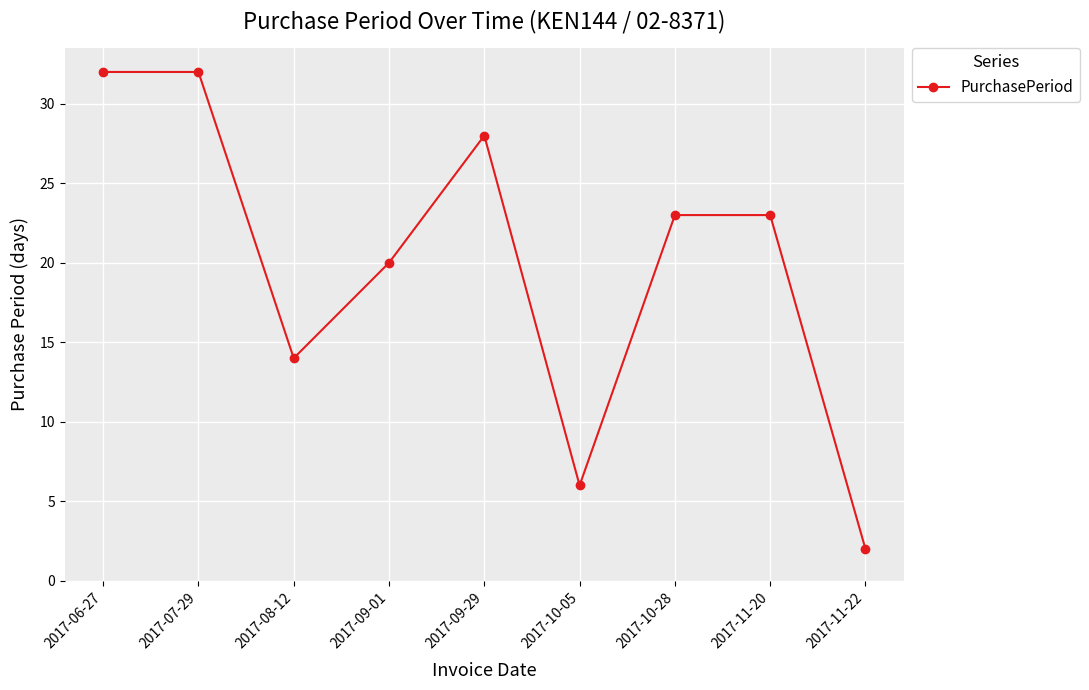

What position from the right is 2017-07-29?

8